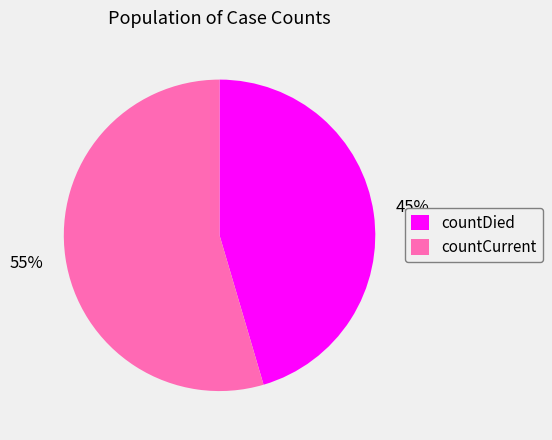

To the nearest percent, what is the average slice percentage?

50%